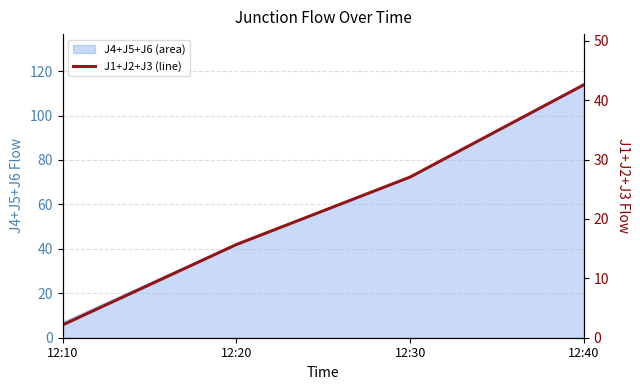

Is it true that the value at 12:40 is 23.0?

False